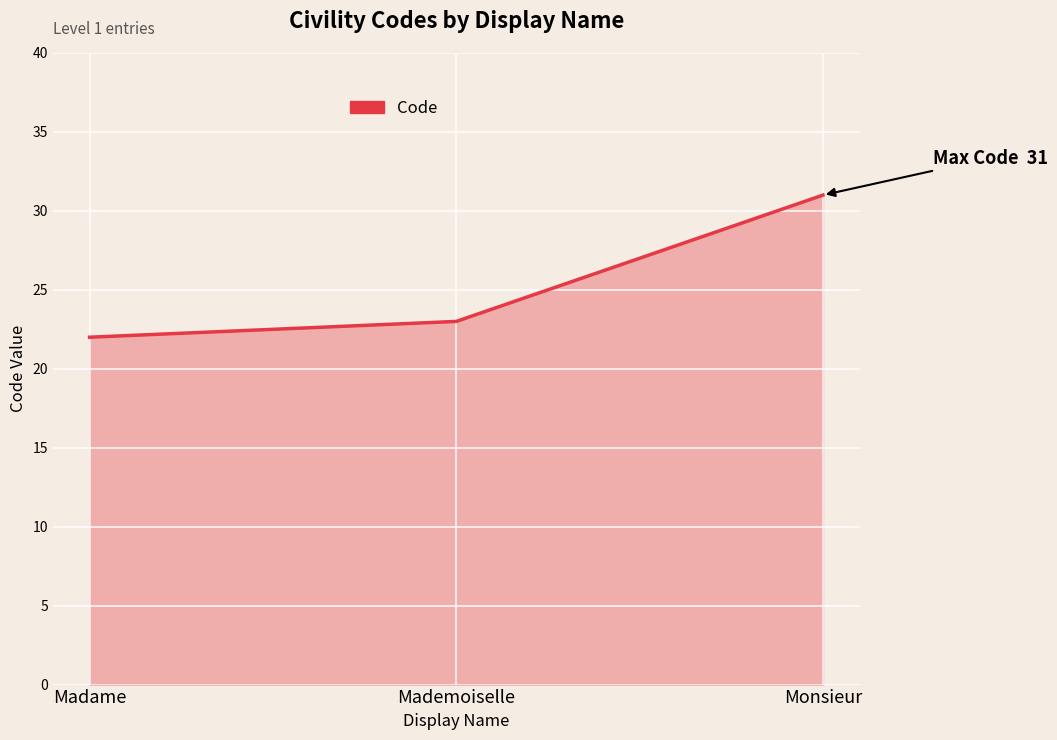

How many distinct data groups are displayed?

1